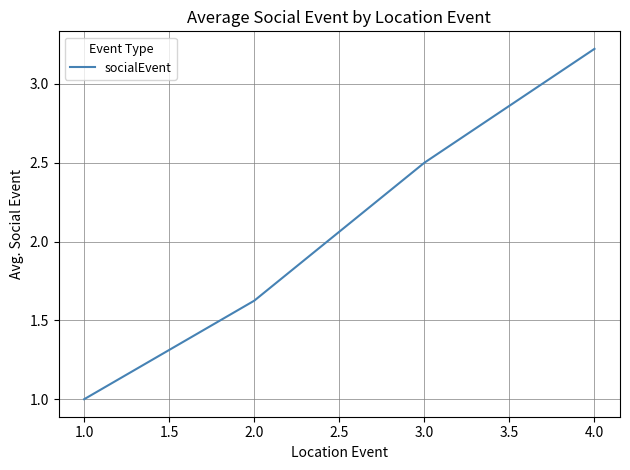

List the labels in order of value, smallest first.

1.0, 2.0, 3.0, 4.0